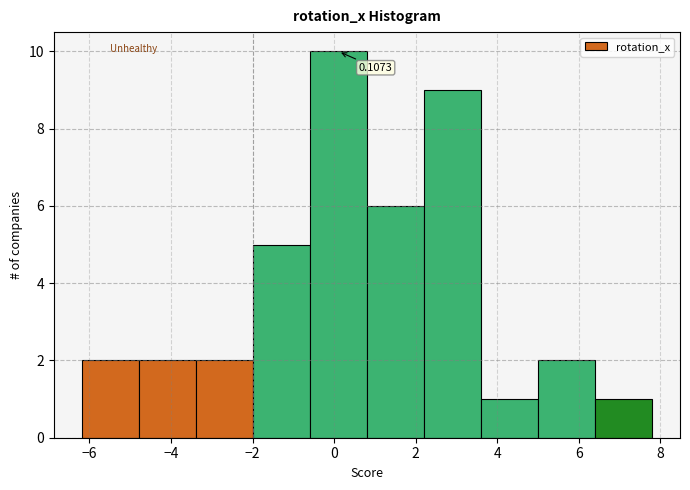

Over which range of the x-axis is the bar tallest?

-0.6 to 0.8